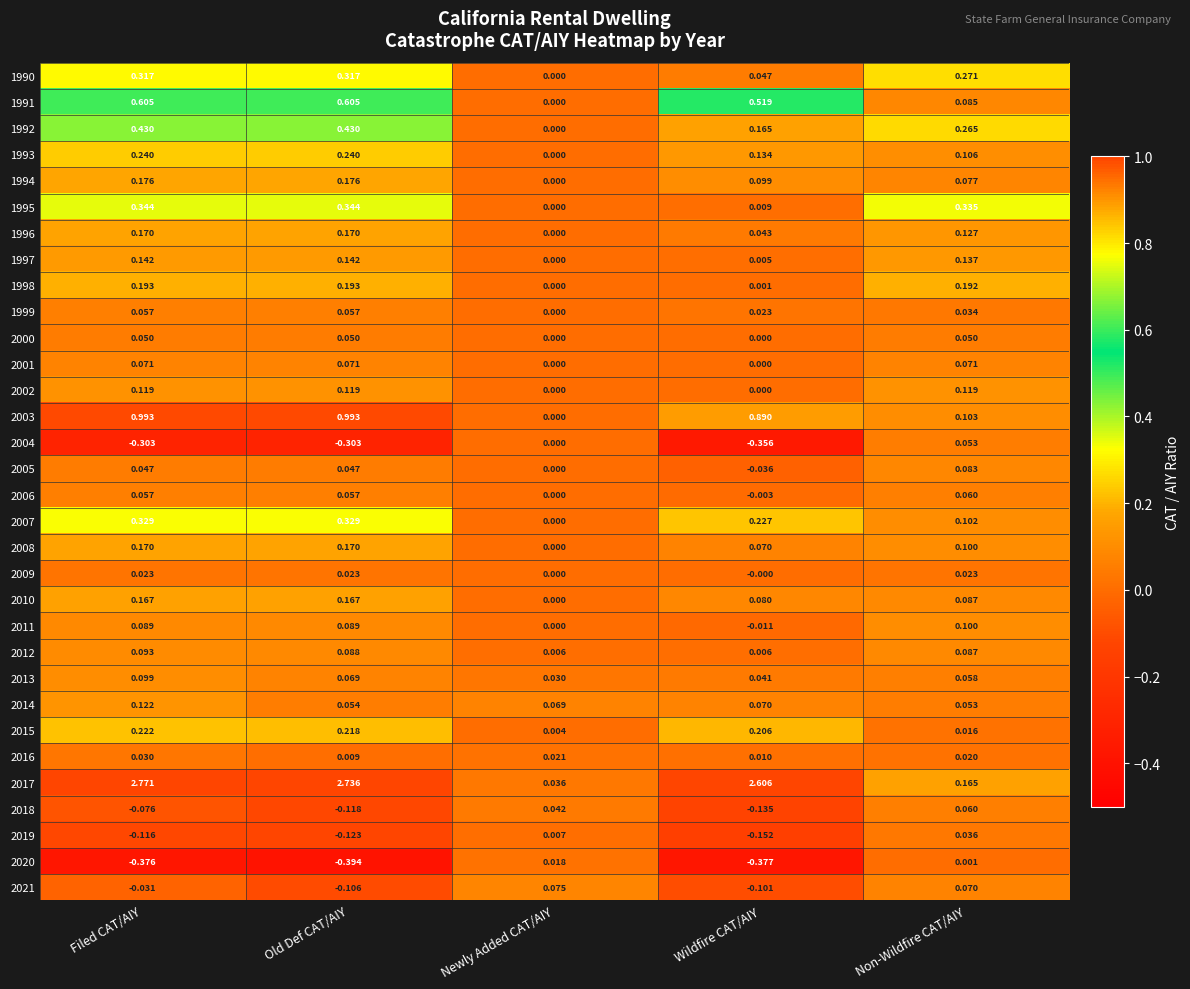

At how many categories does at least one series exceed 0?

5